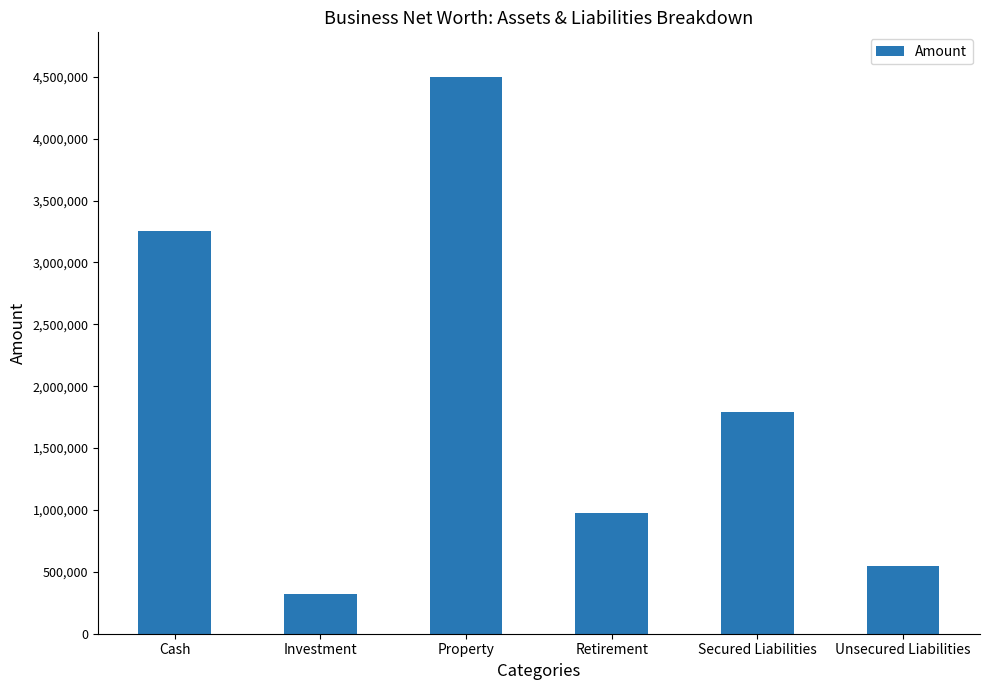

How many values are below 1793400?

3